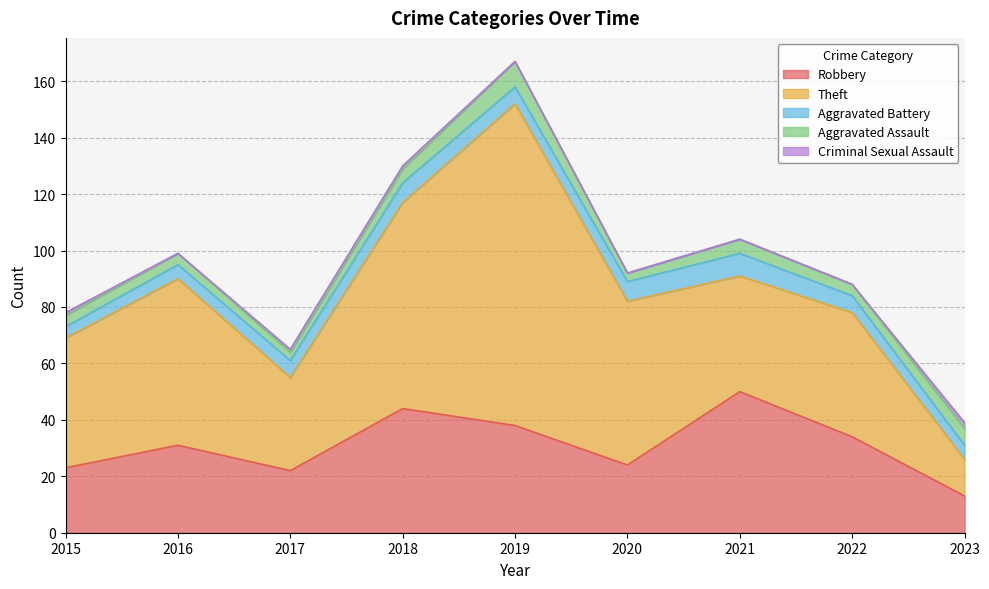

How many data points in Robbery are above 31?

4